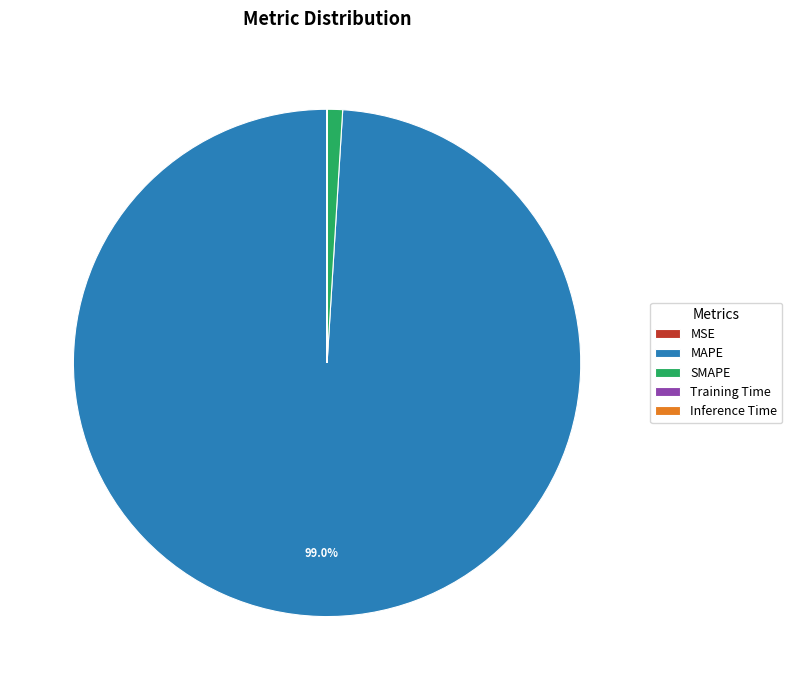

What is the largest slice in the pie chart?

MAPE